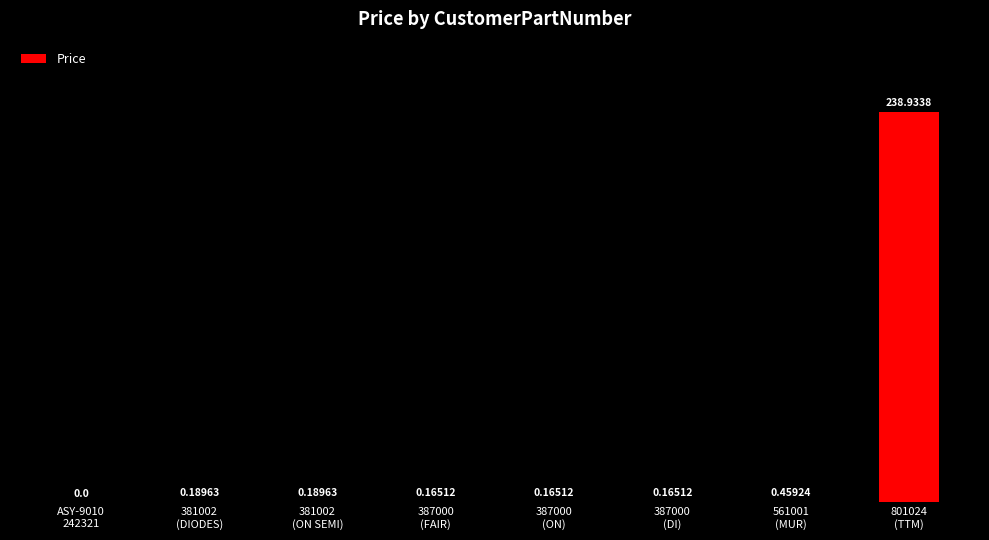

What is the value of the 7th bar from the left?

0.5